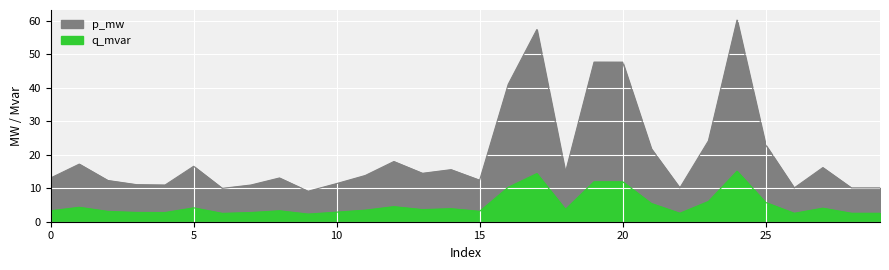

What is the greatest value displayed?

60.2